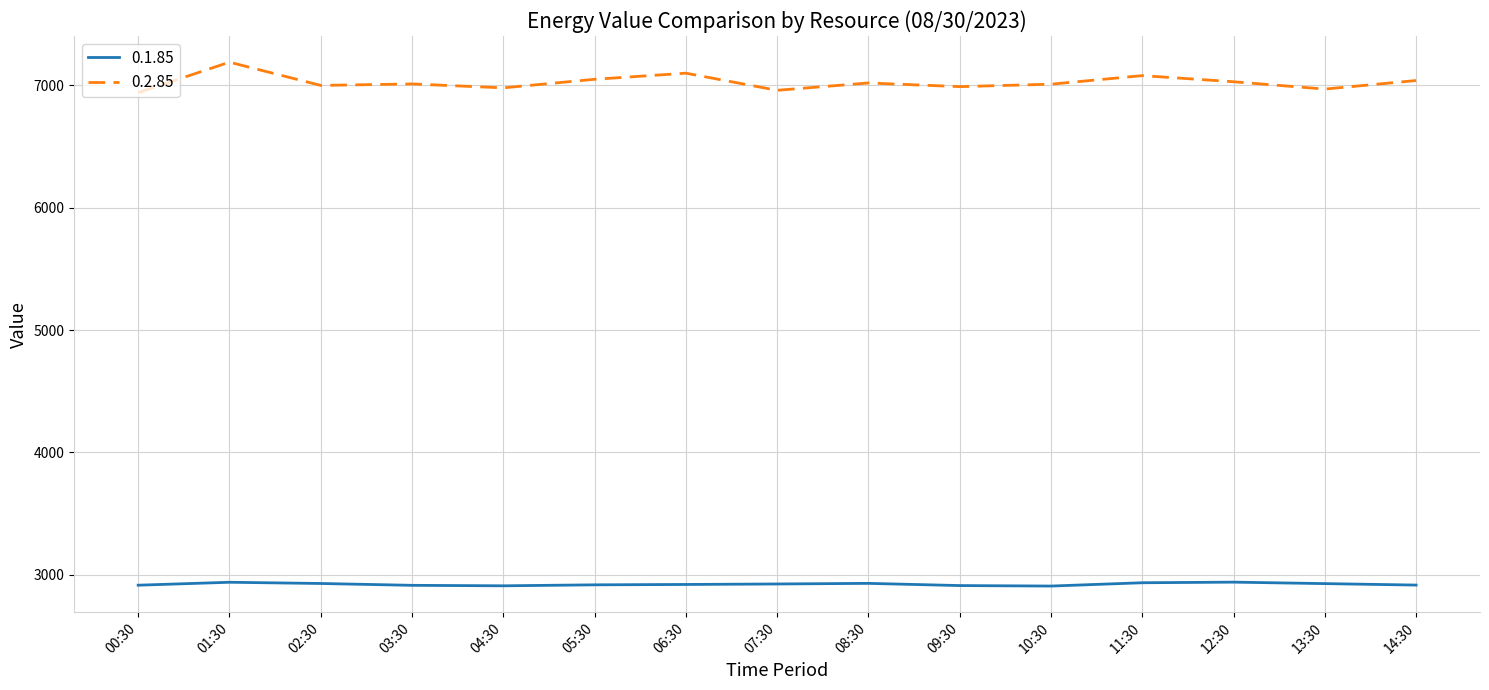

How many lines are shown in the chart?

2